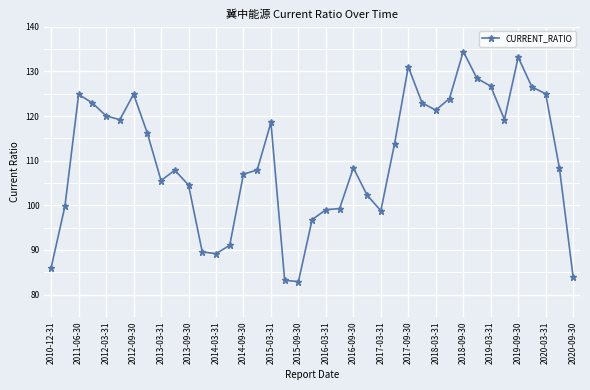

What is the value of the 22nd point from the left?

99.3